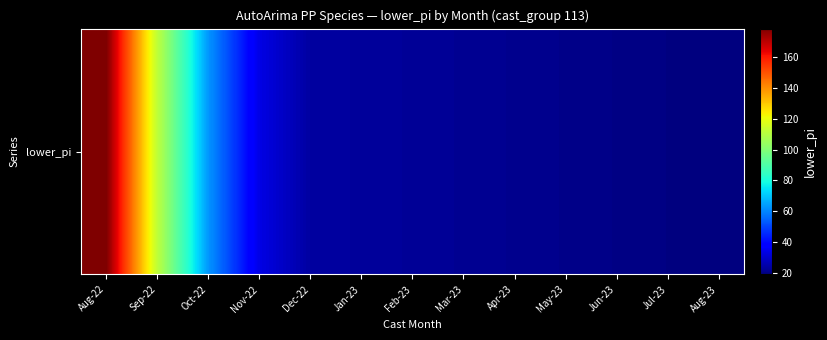

What is the change in value from Dec-22 to Feb-23?

-1.2